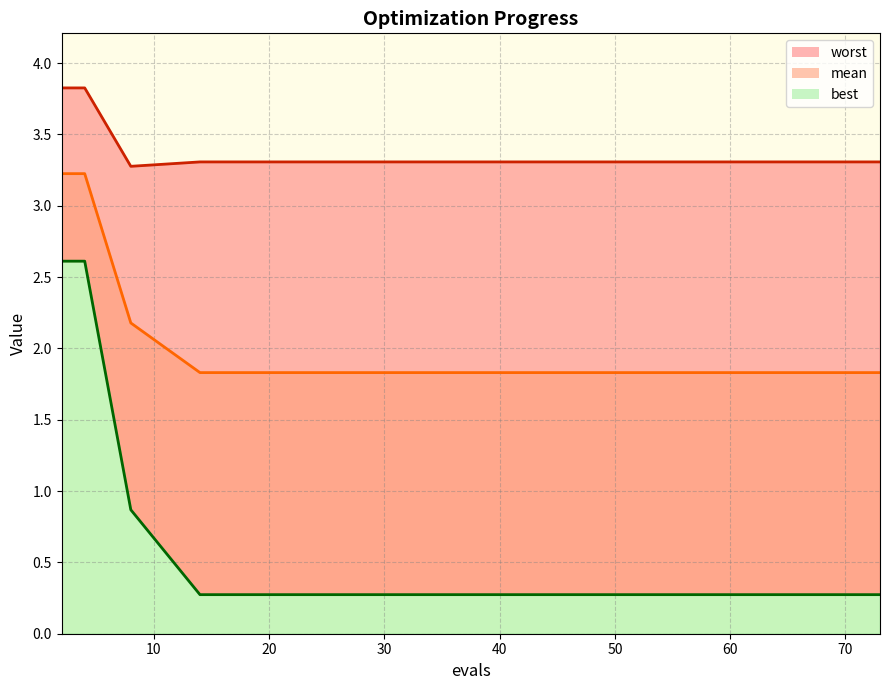

List the series in order of their overall mean, lowest first.

best_line, mean_line, worst_line